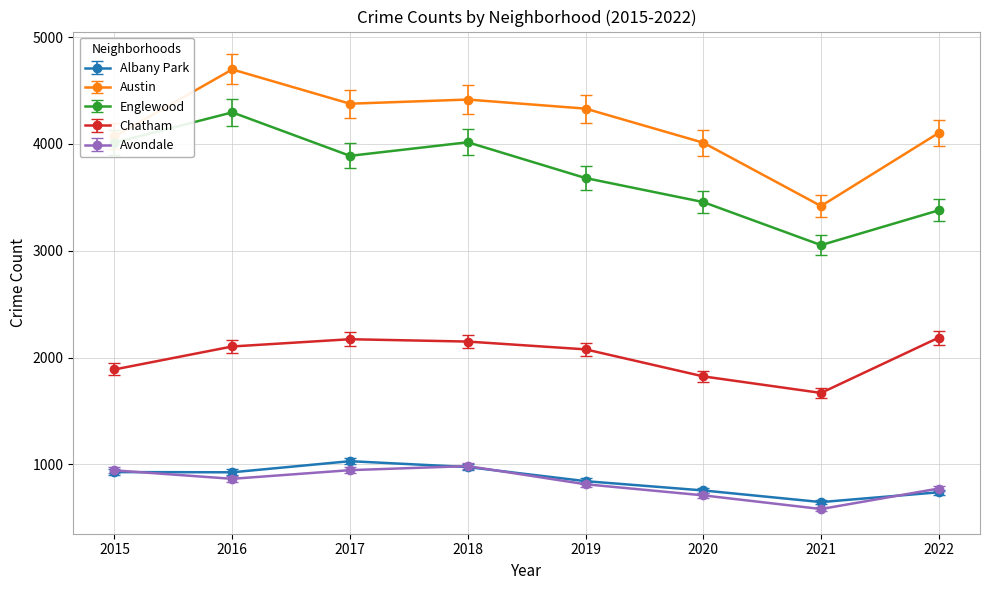

At which label does Englewood first exceed 3889?

2015